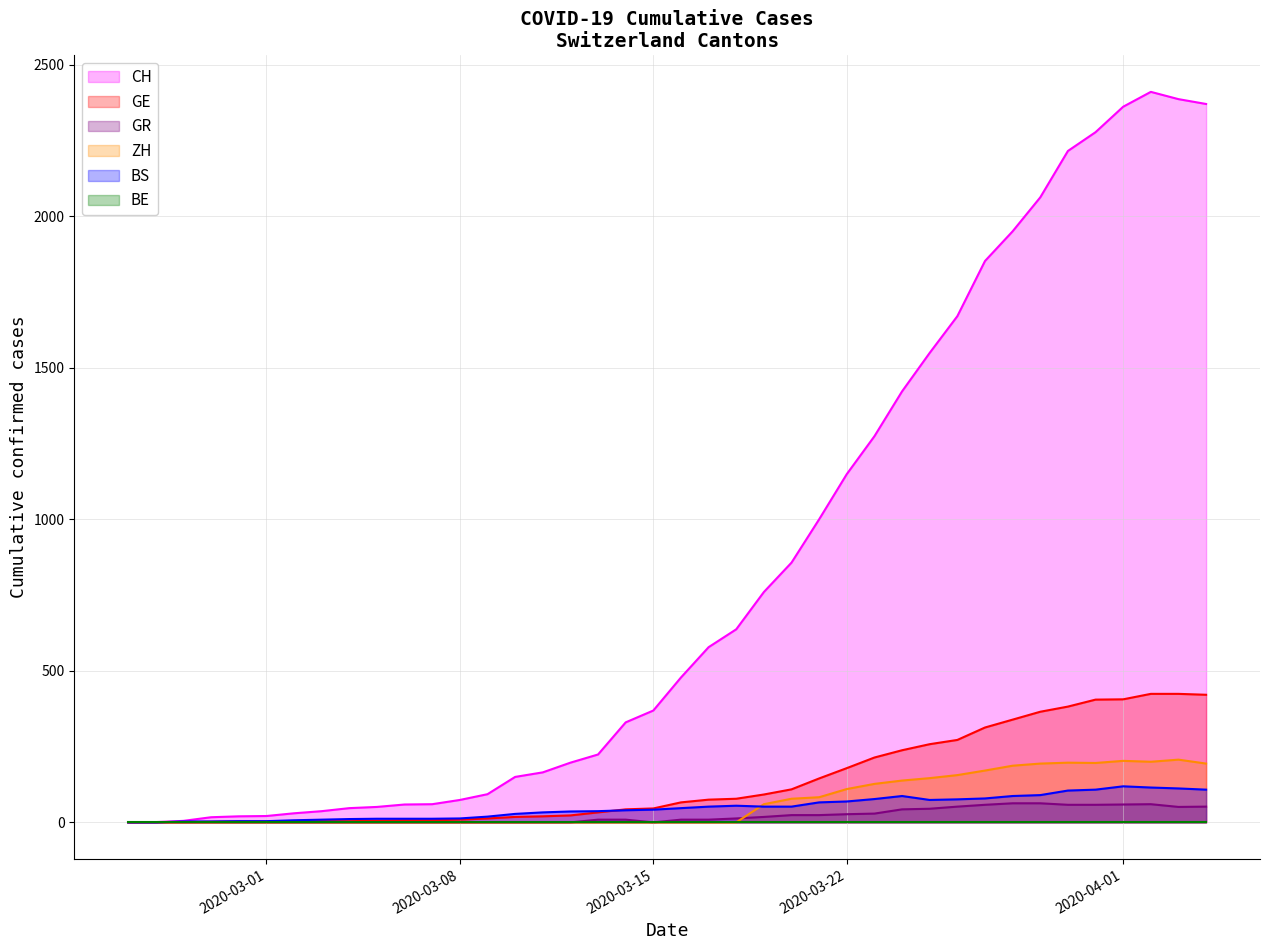

What is the maximum value for GE?

424